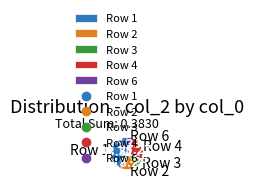

Count the number of slices in the pie.

5